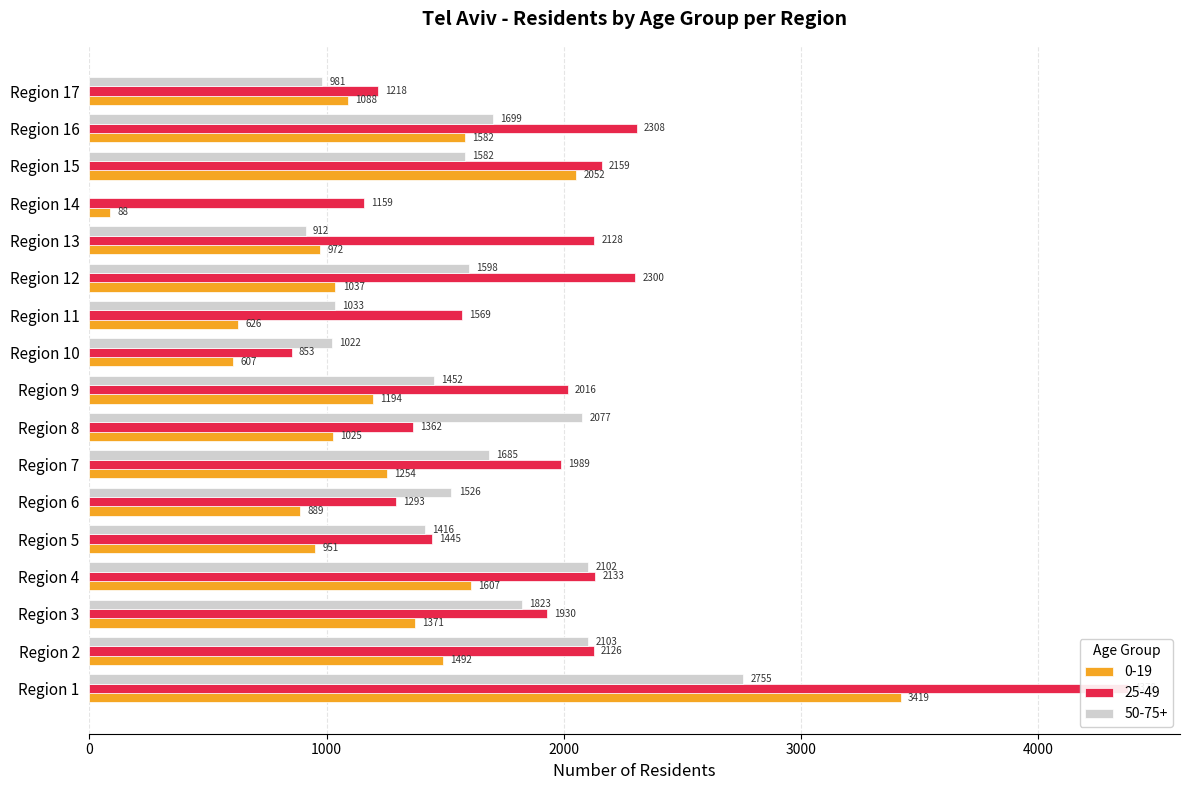

At which label is 0-19 closest to 1753?

Region 4